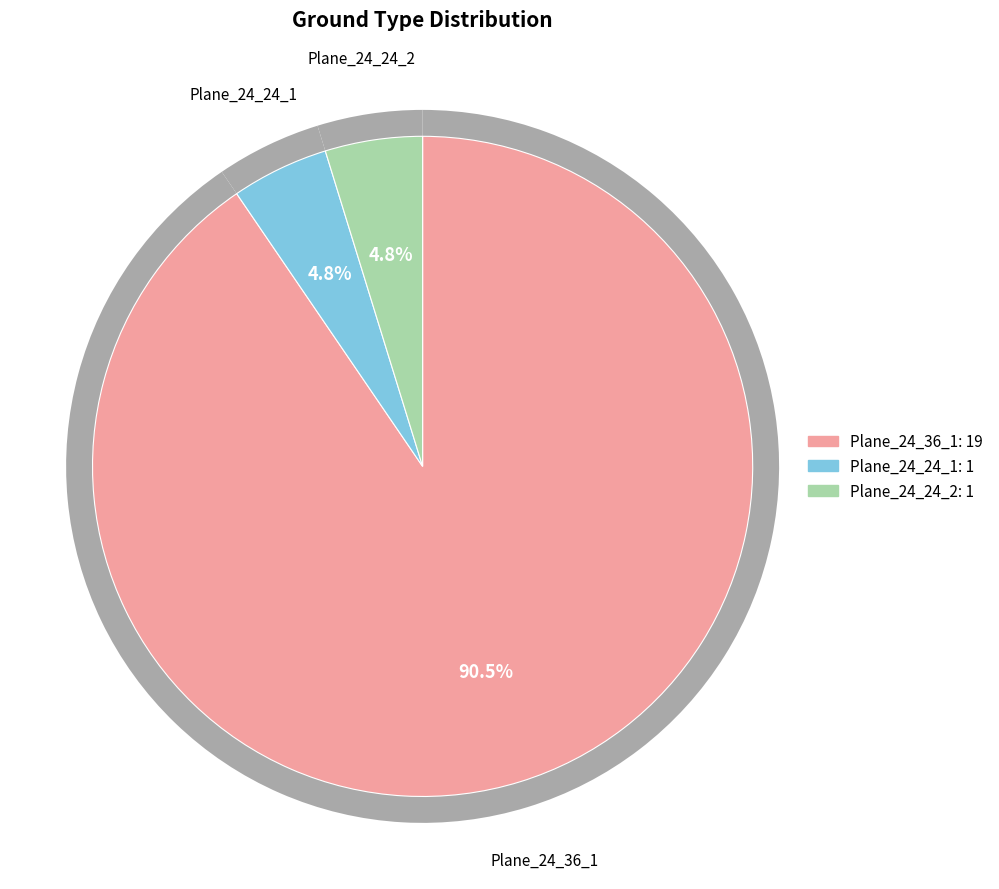

True or false: Plane_24_24_1 accounts for 1% of the total.

False